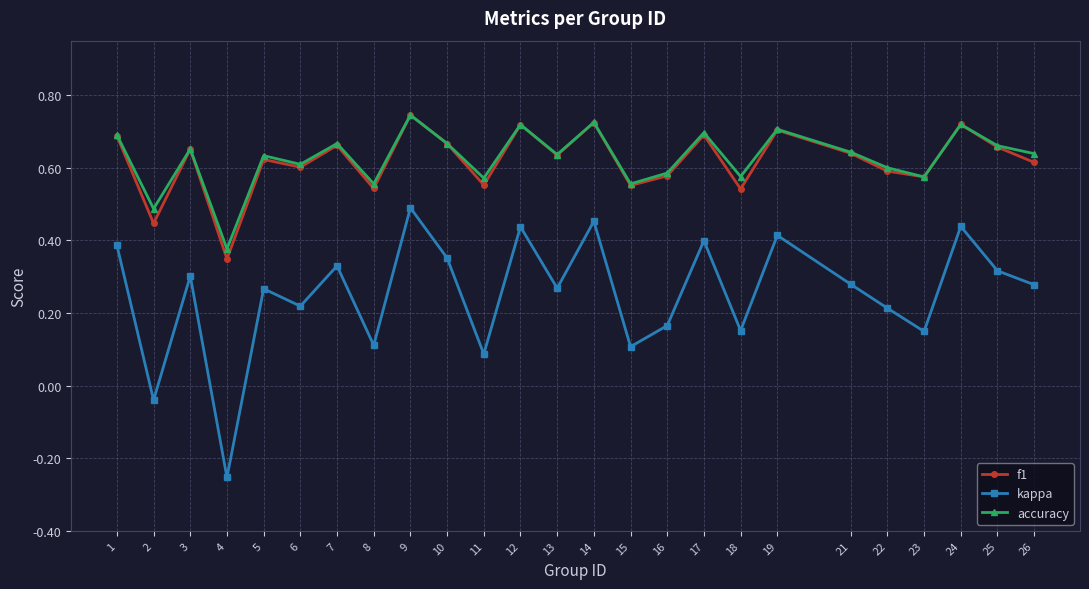

What is the sum of the f1 values at 11 and 2?

1.0